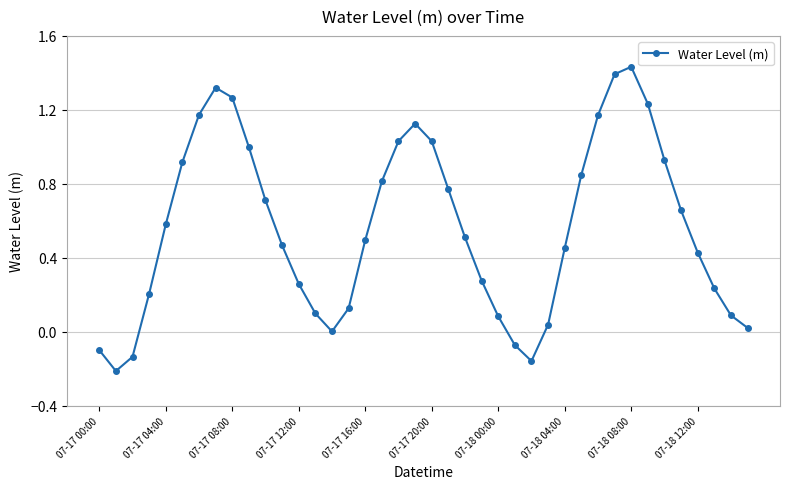

How many points are higher than both their immediate neighbors (excluding endpoints)?

3